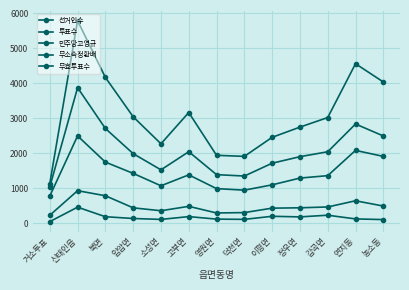

At which category does 민주당고영규 reach its first local valley?

소성면